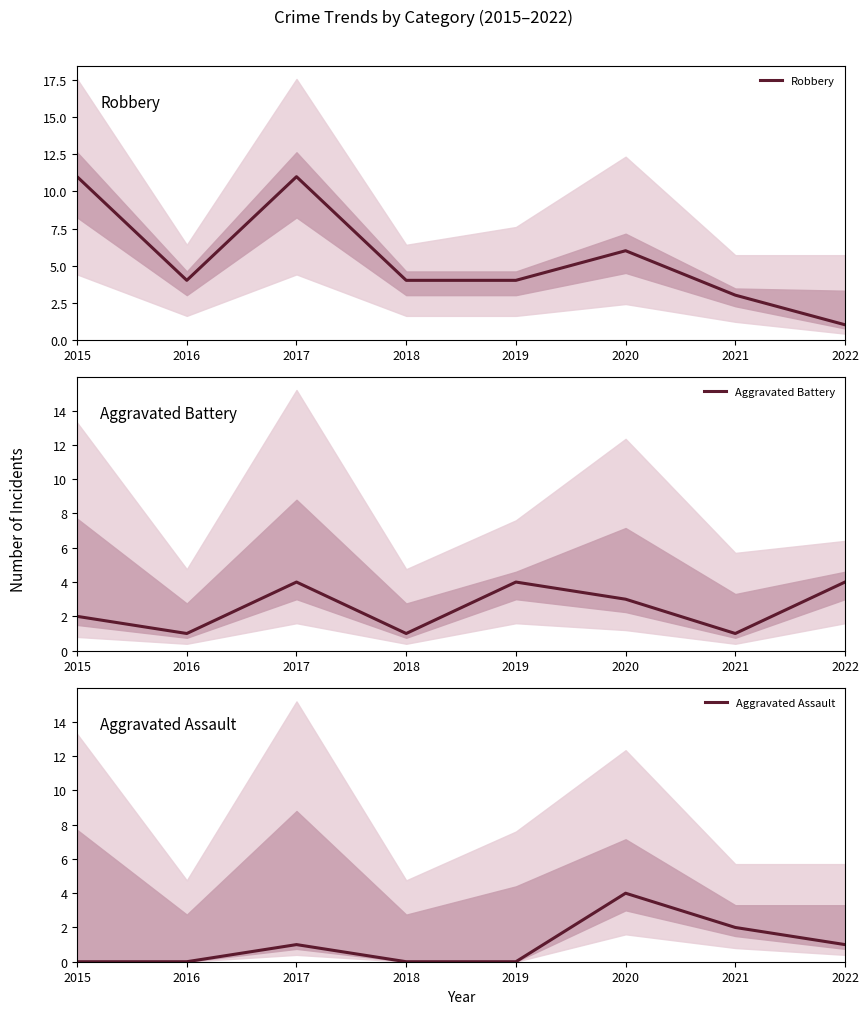

Is it true that Aggravated Battery equals 4 at 2017?

True